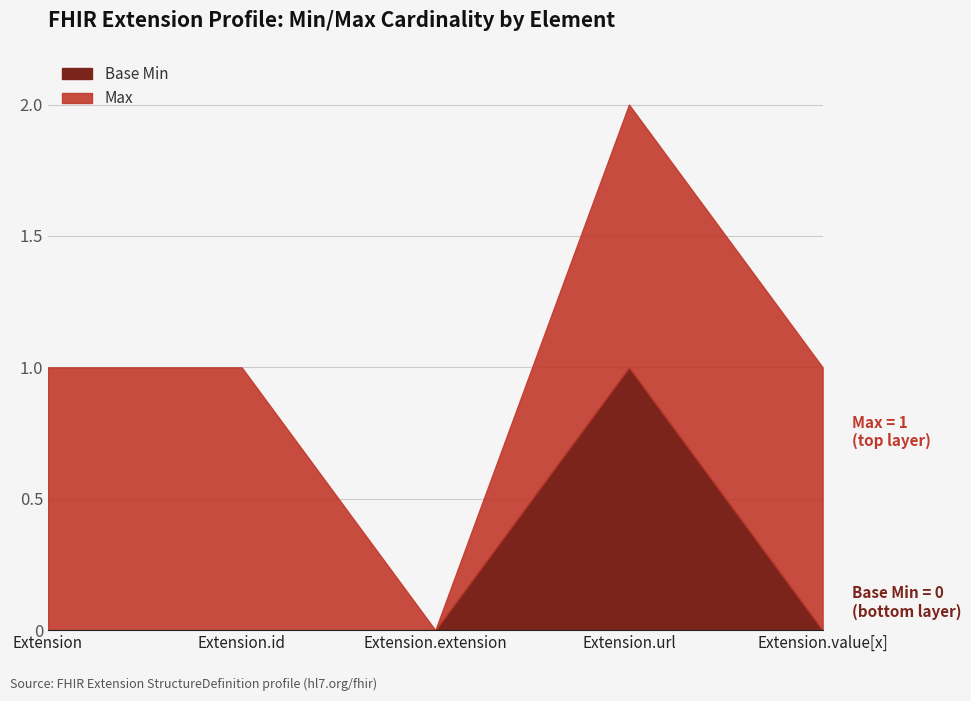

What is the value of the Max point at the 1st from the left?

1